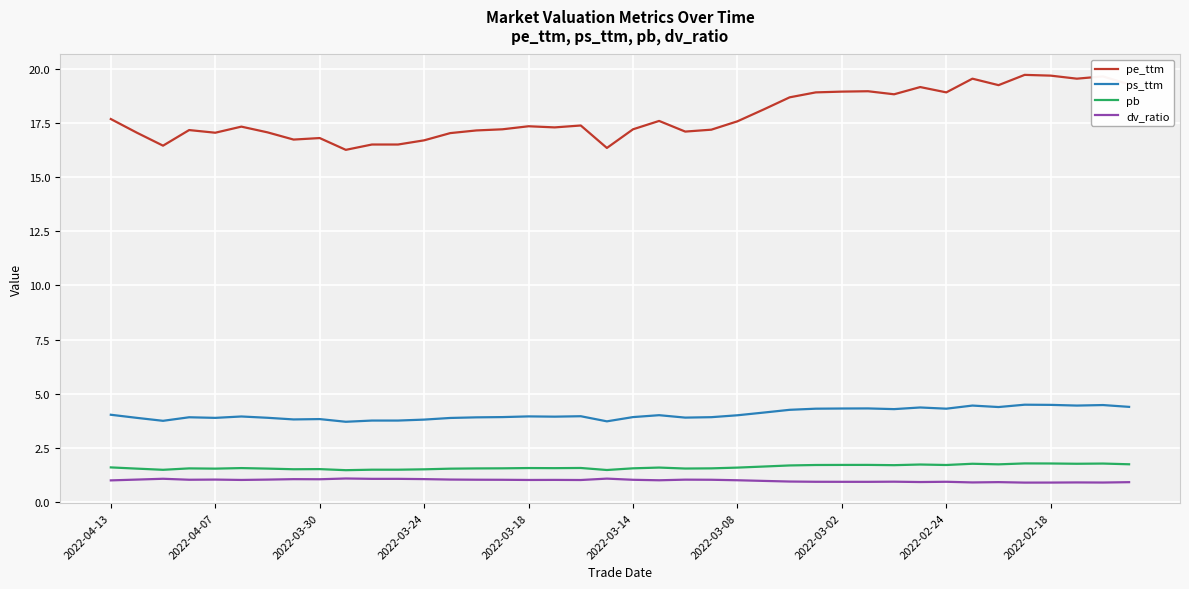

Which series has the largest range (max minus min)?

pe_ttm